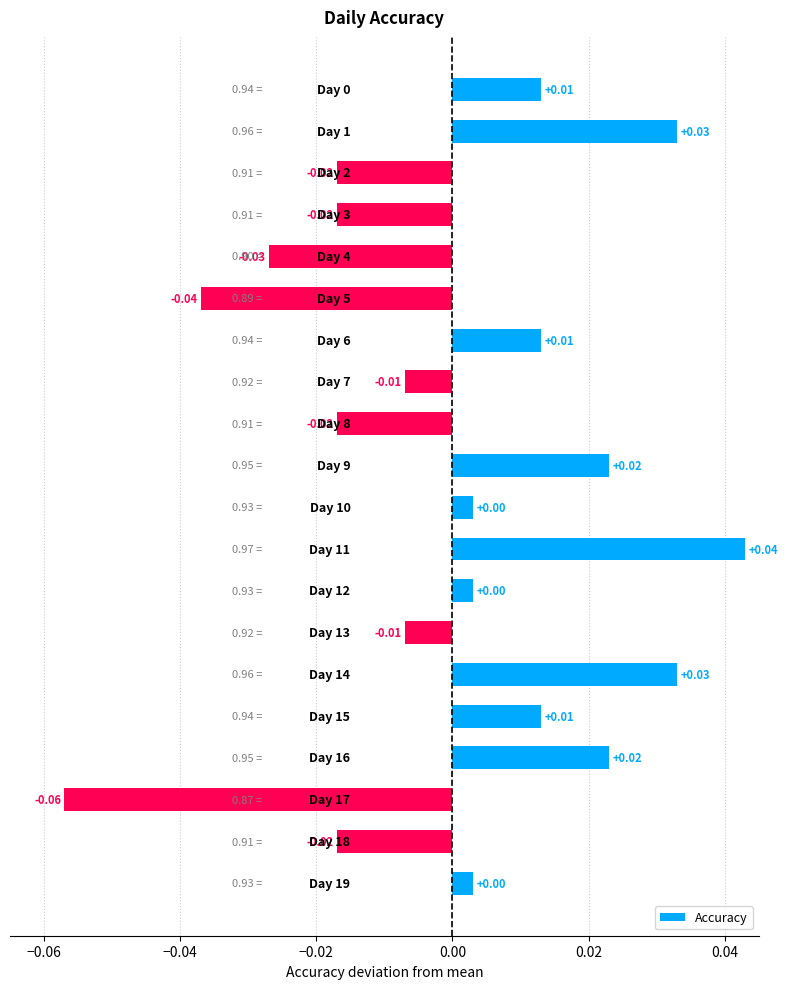

What is the difference between the second highest and second lowest values?

0.1